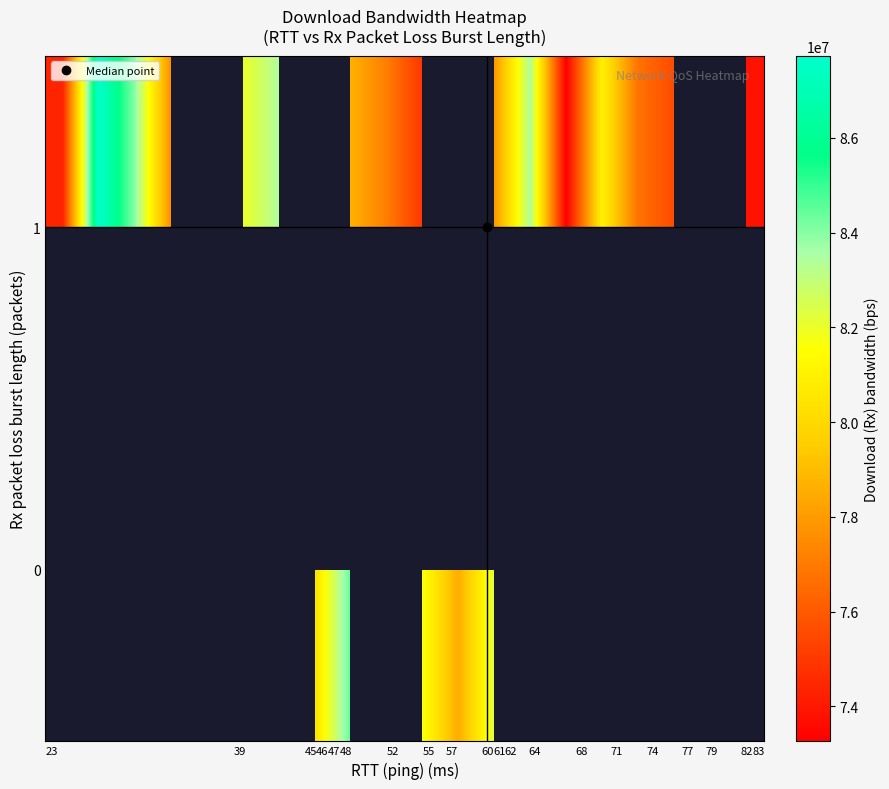

Which series has the largest range (max minus min)?

1